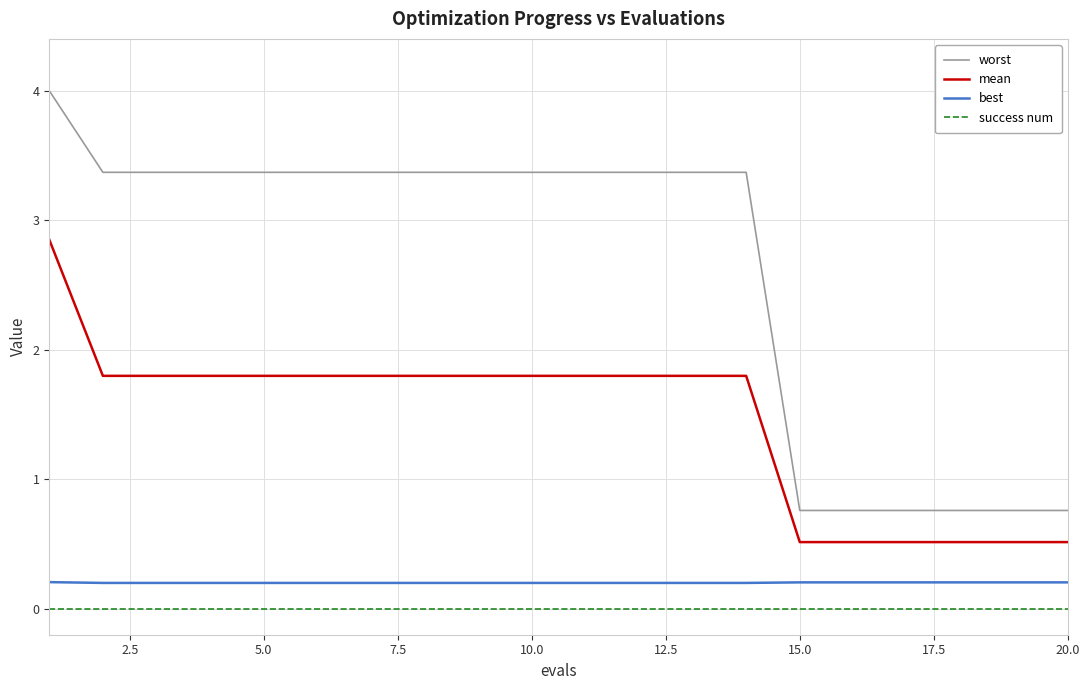

Which series has the largest range (max minus min)?

worst